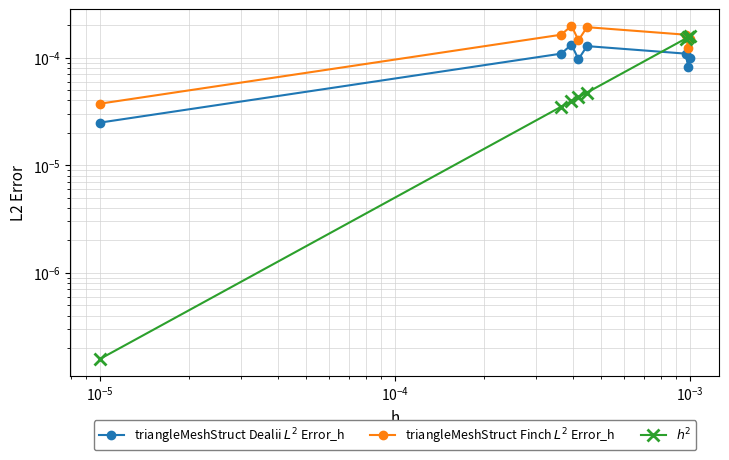

How many intersections are there between triangleMeshStruct Finch $L^2$ Error_h and $h^2$?

1